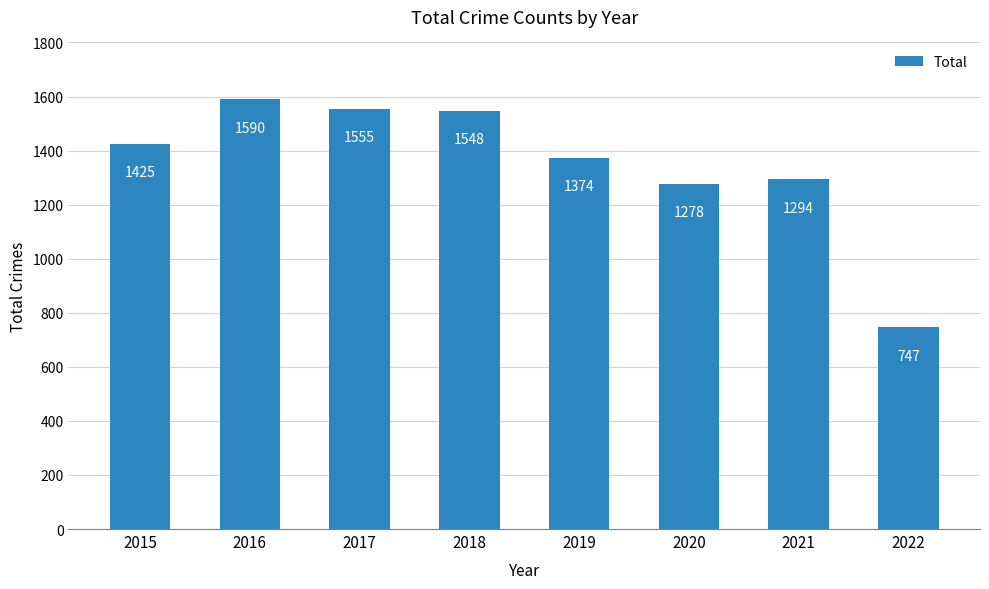

Which category has the lowest value across all series?

2022